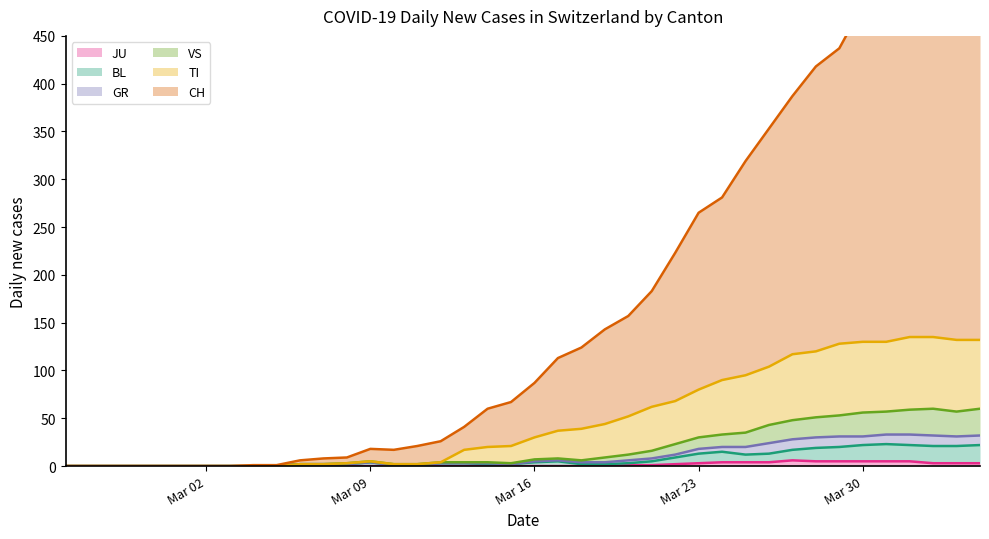

What is the sum of all VS values?

431